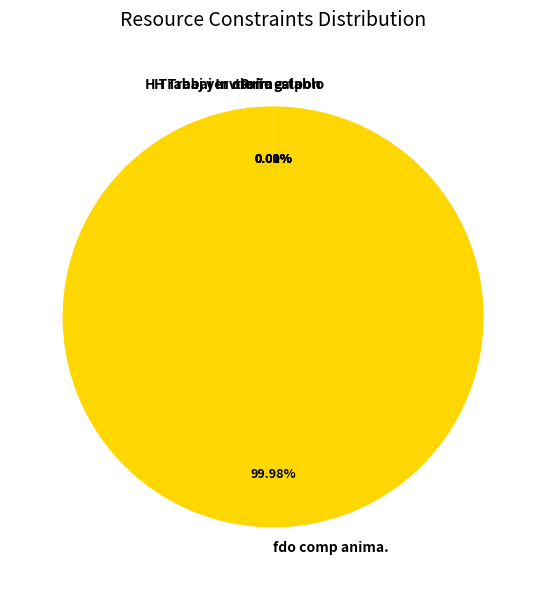

Which slice is the largest?

fdo comp anima.